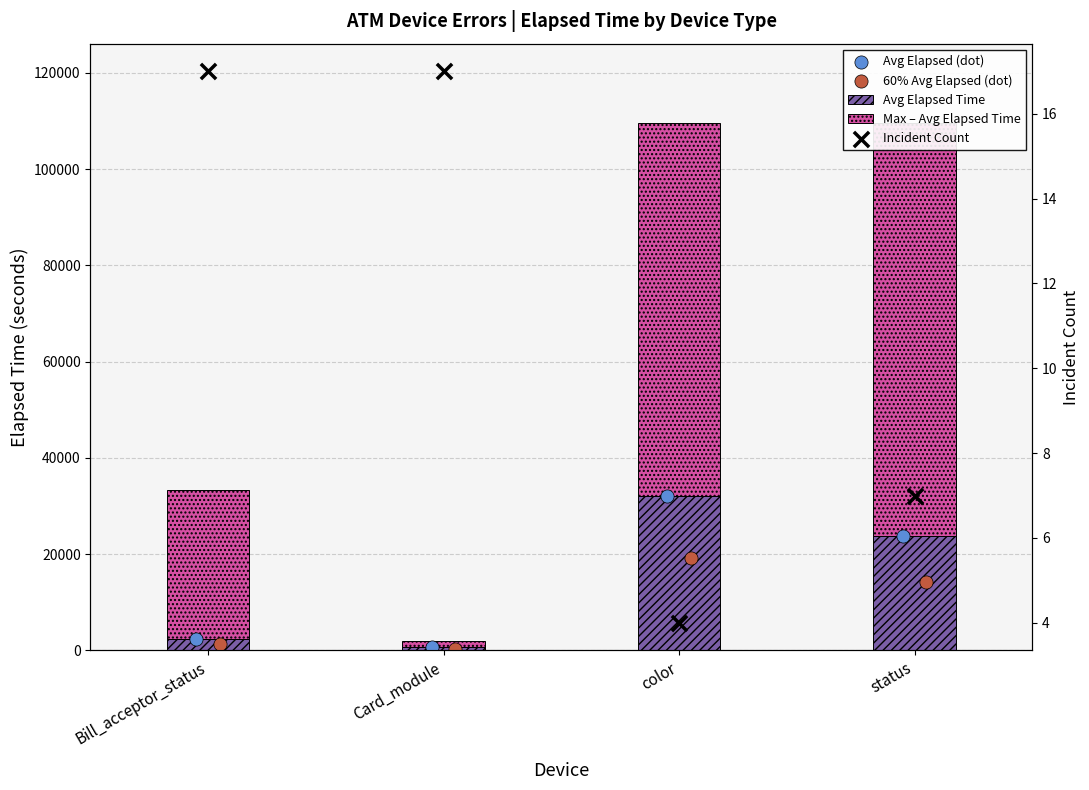

Which series has the largest Y range (max minus min)?

Max – Avg Elapsed Time